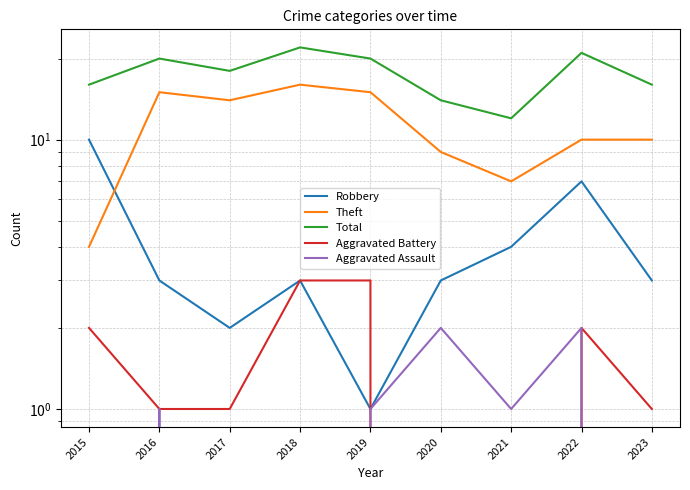

What is the difference between the maximum and minimum values in the Aggravated Battery series?

3